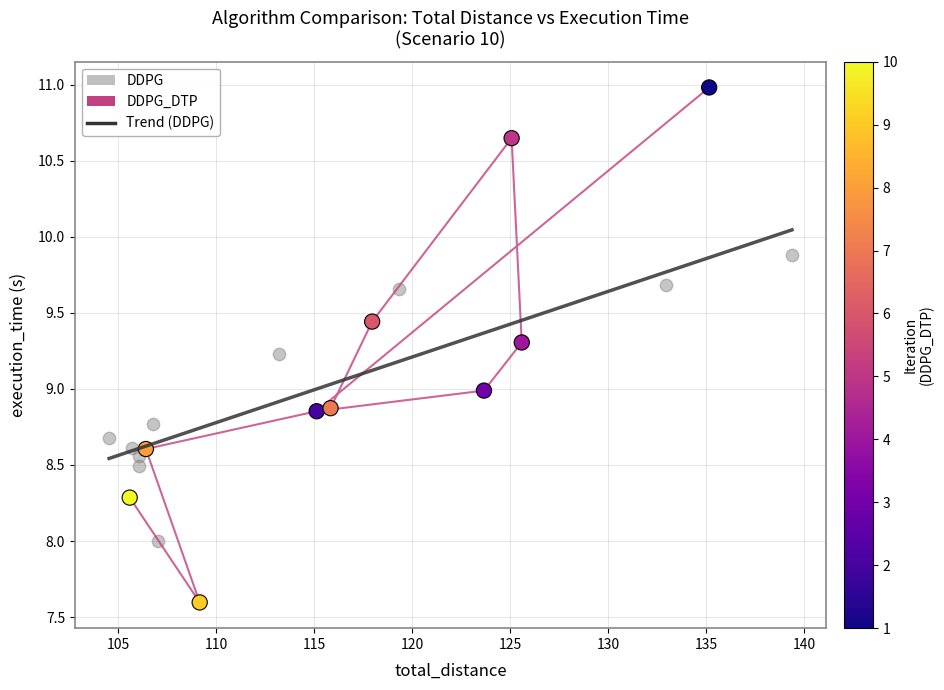

Which series has the largest Y range (max minus min)?

DDPG_DTP